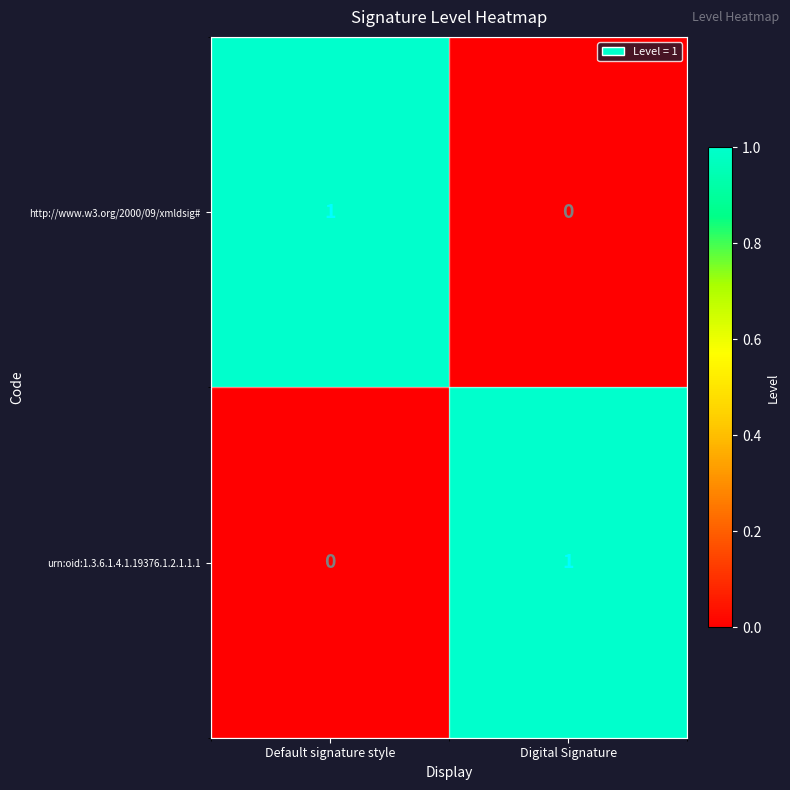

How many data points does each series have?

2